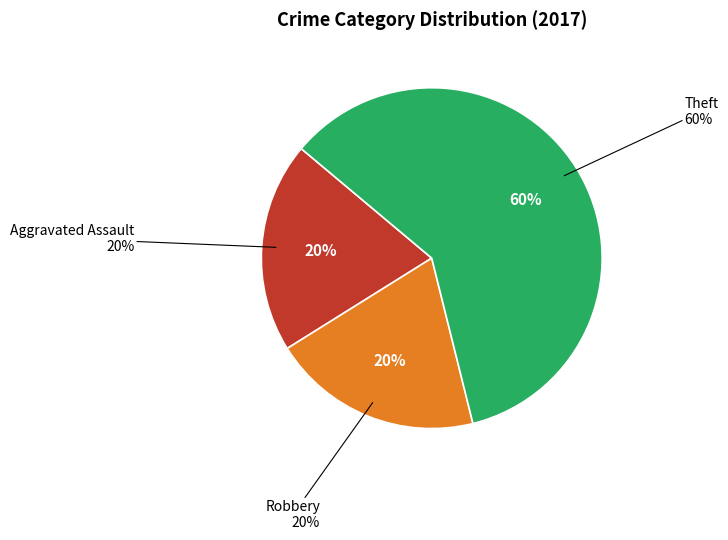

To the nearest percent, what is the average slice percentage?

33%